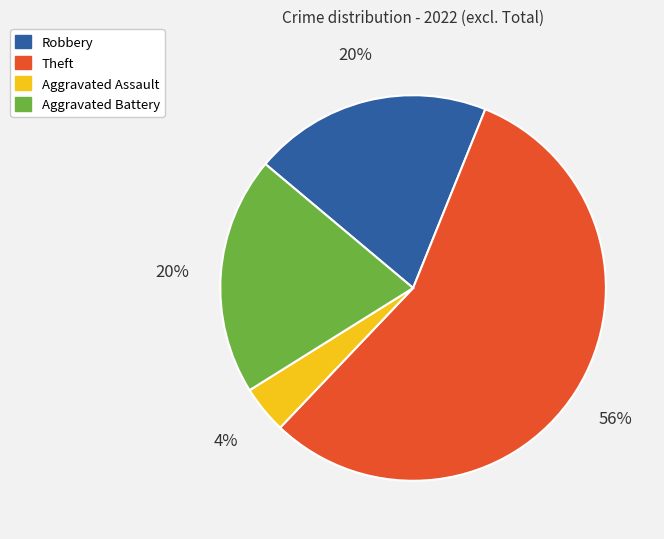

Which category has the smallest portion of the pie?

Aggravated Assault